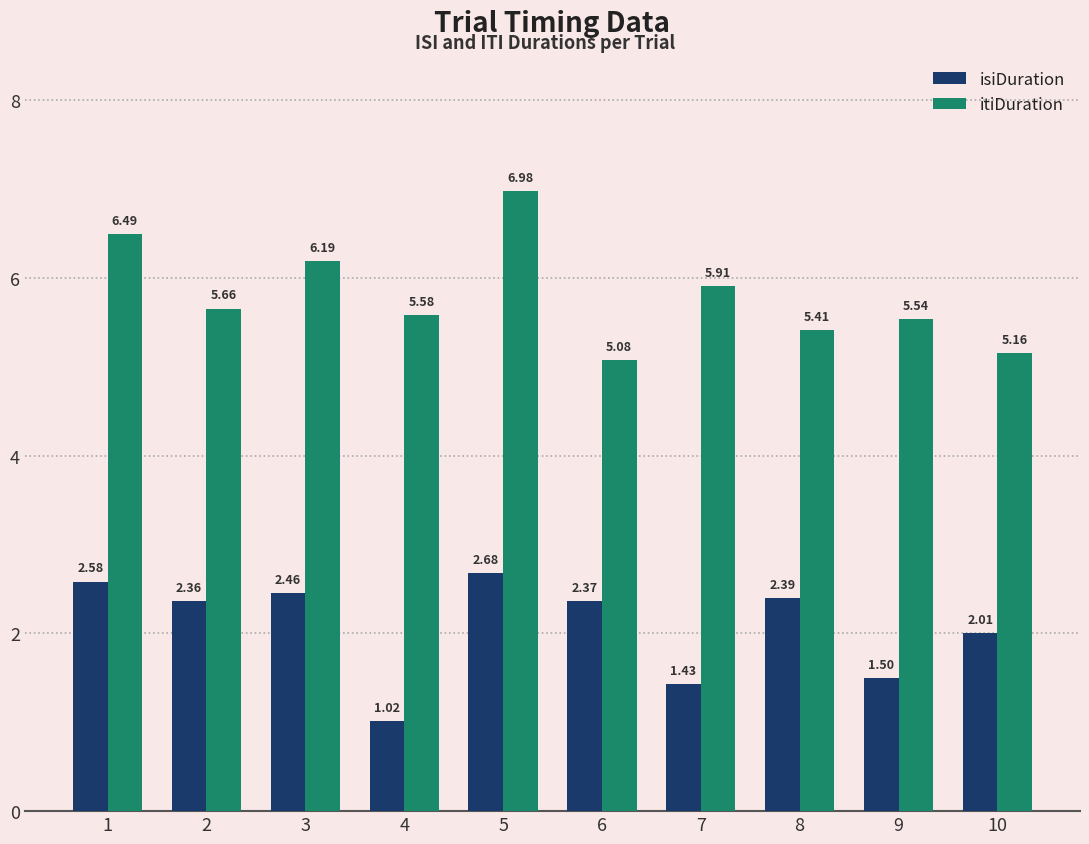

How many distinct data groups are displayed?

2